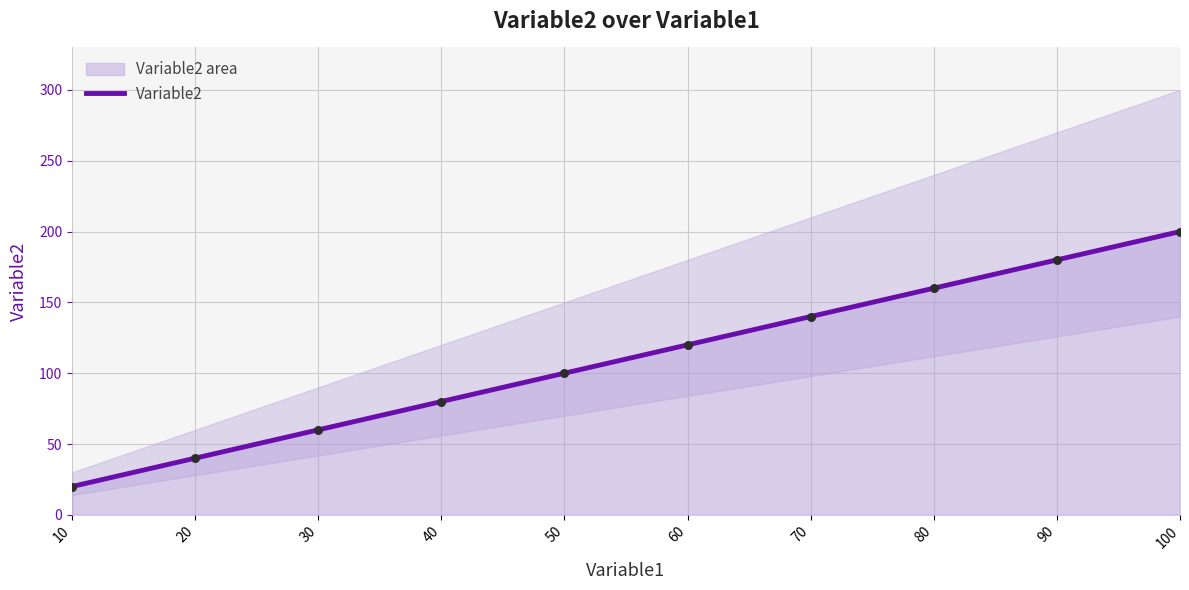

What is the ratio of the value at 60 to the value at 100?

0.6